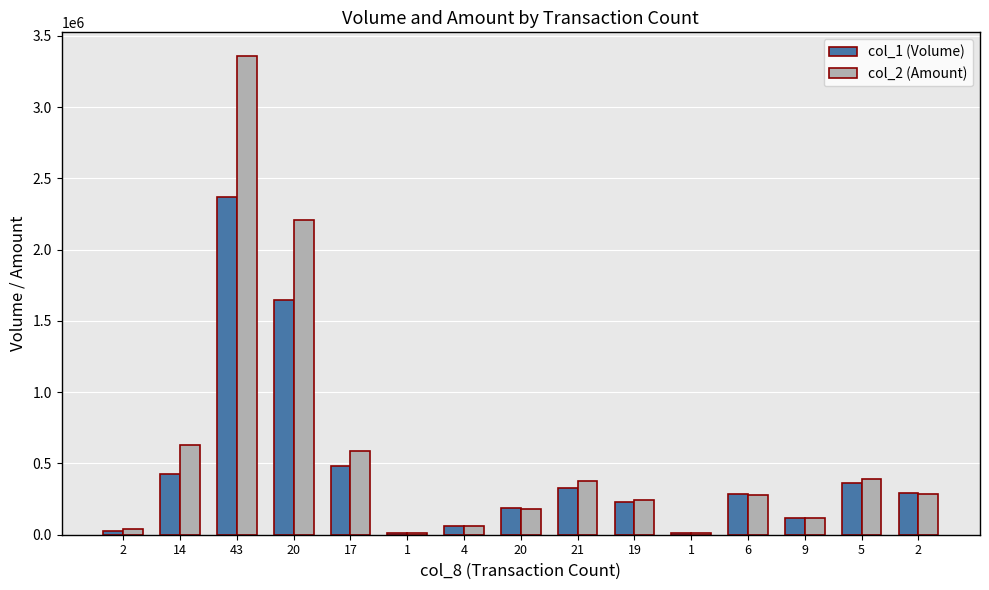

What are all the series names shown in the legend?

col_1 (Volume), col_2 (Amount)